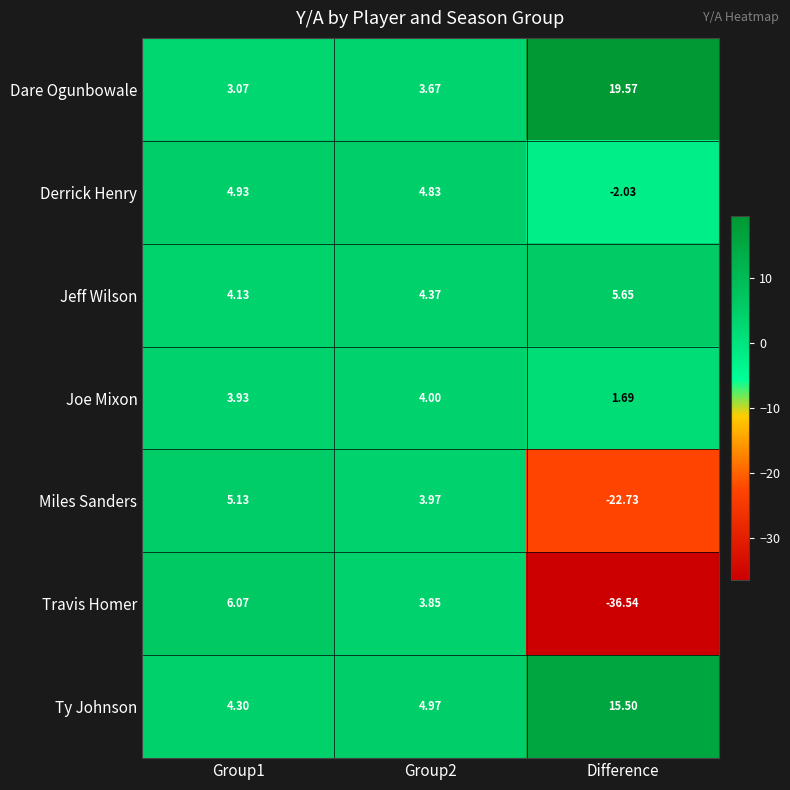

At how many categories does at least one series exceed 0?

3